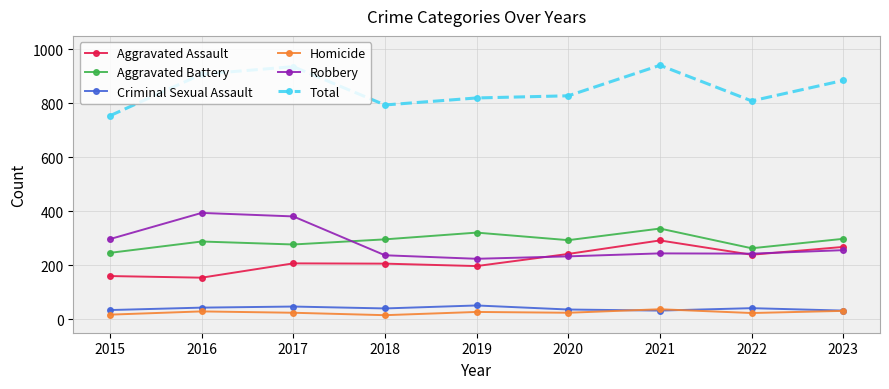

True or false: Aggravated Assault and Homicide intersect in this chart.

False